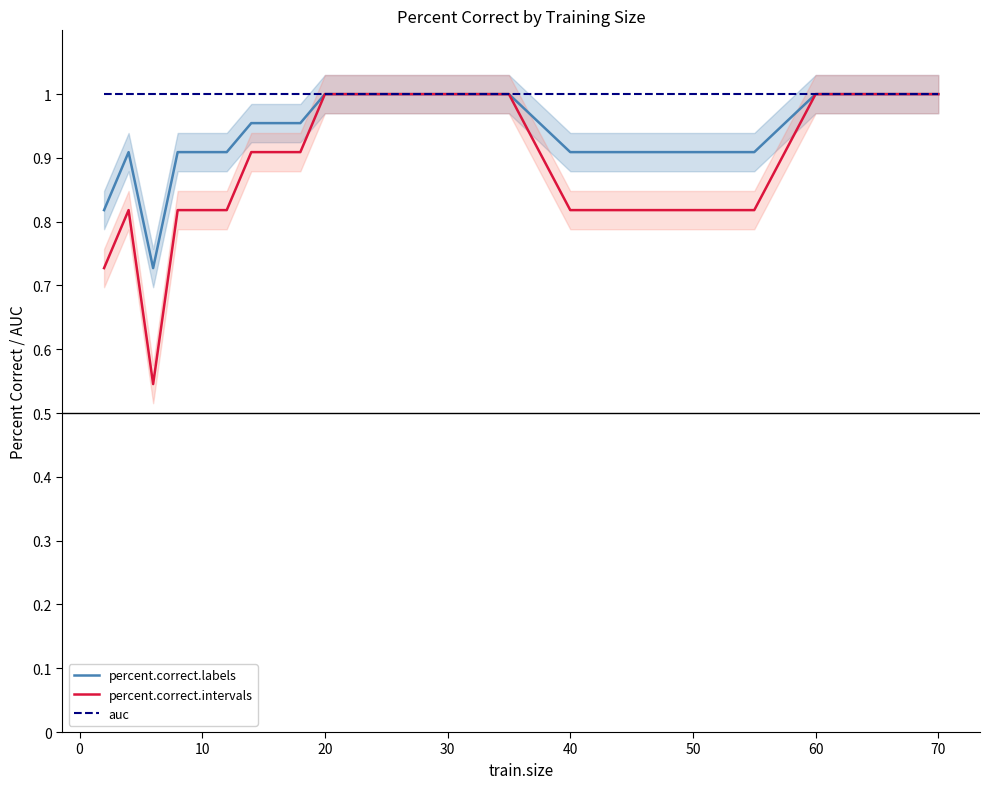

True or false: percent.correct.intervals has a value of 1.3 at 70.

False